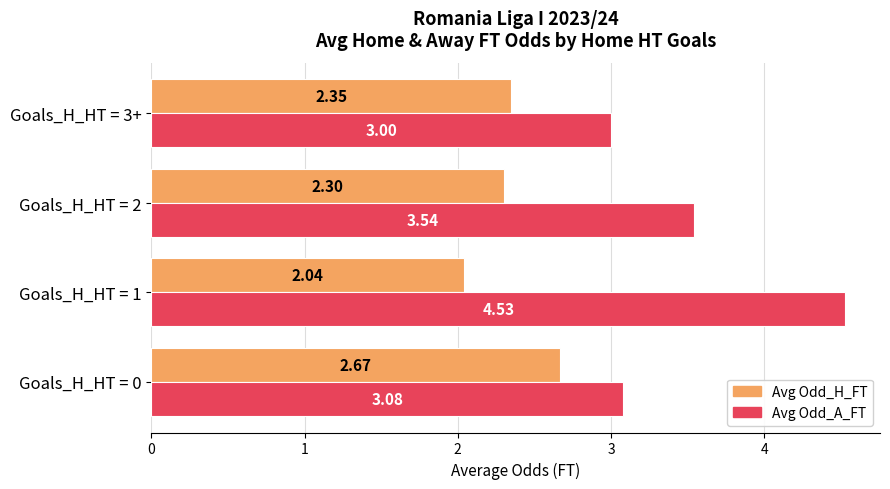

Between Goals_H_HT = 0 and Goals_H_HT = 2, which series saw the biggest shift?

Avg Odd_A_FT